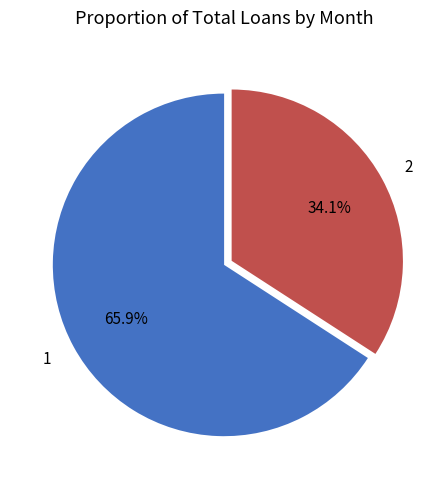

Which slice is the largest?

1